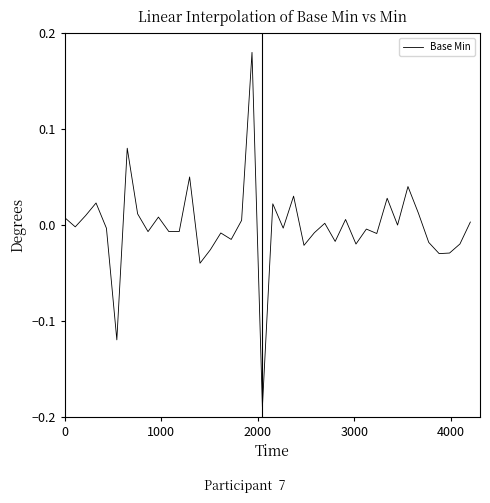

What is the difference between the maximum and minimum values?

0.4